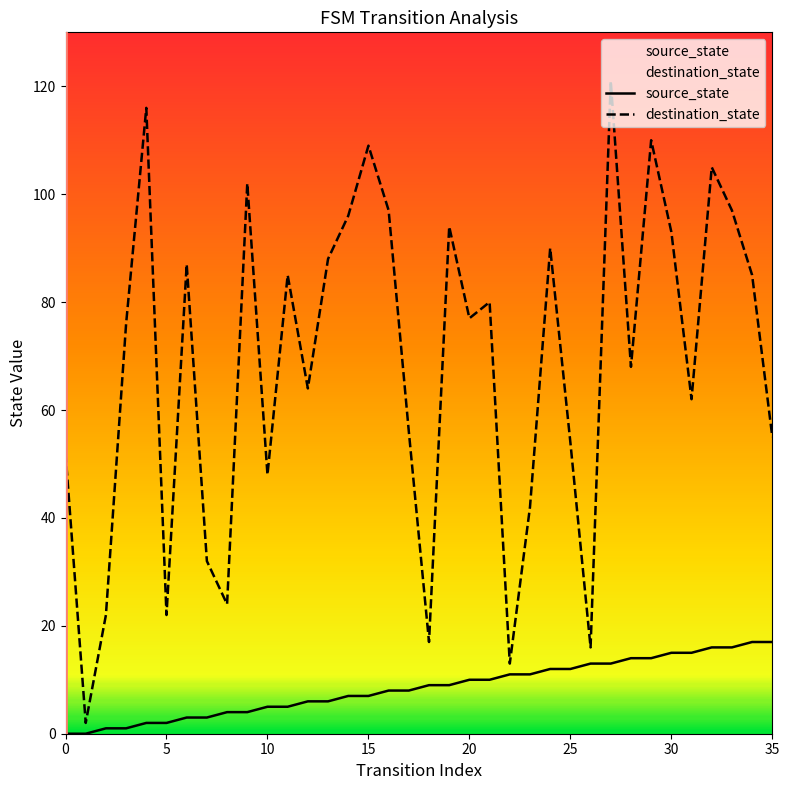

What is the label of the 12th point from the left?

11